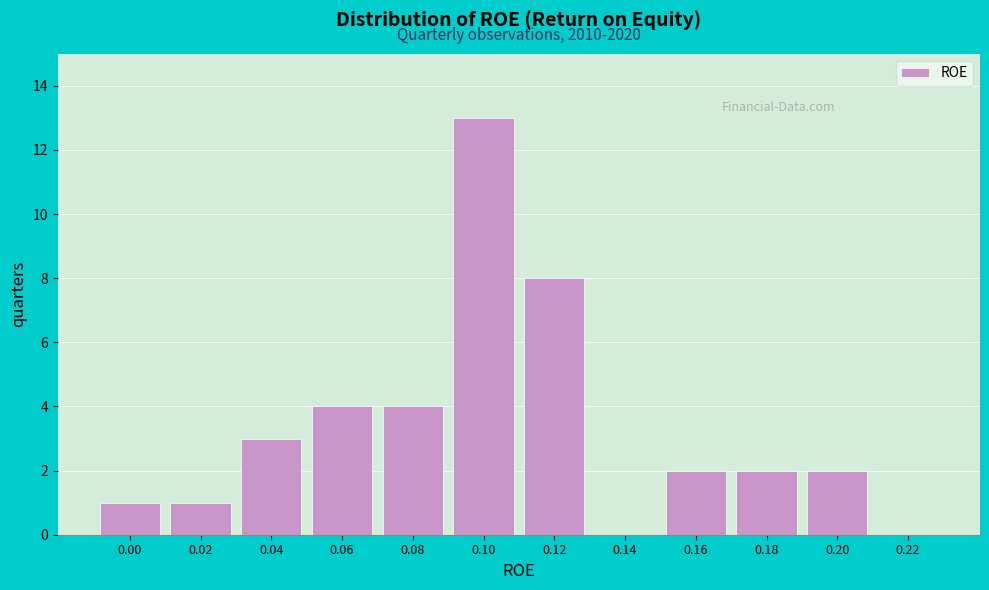

Reading left to right, extract all data points from this chart.

0.00=1	0.02=1	0.04=3	0.06=4	0.08=4	0.10=13	0.12=8	0.14=0	0.16=2	0.18=2	0.20=2	0.22=0